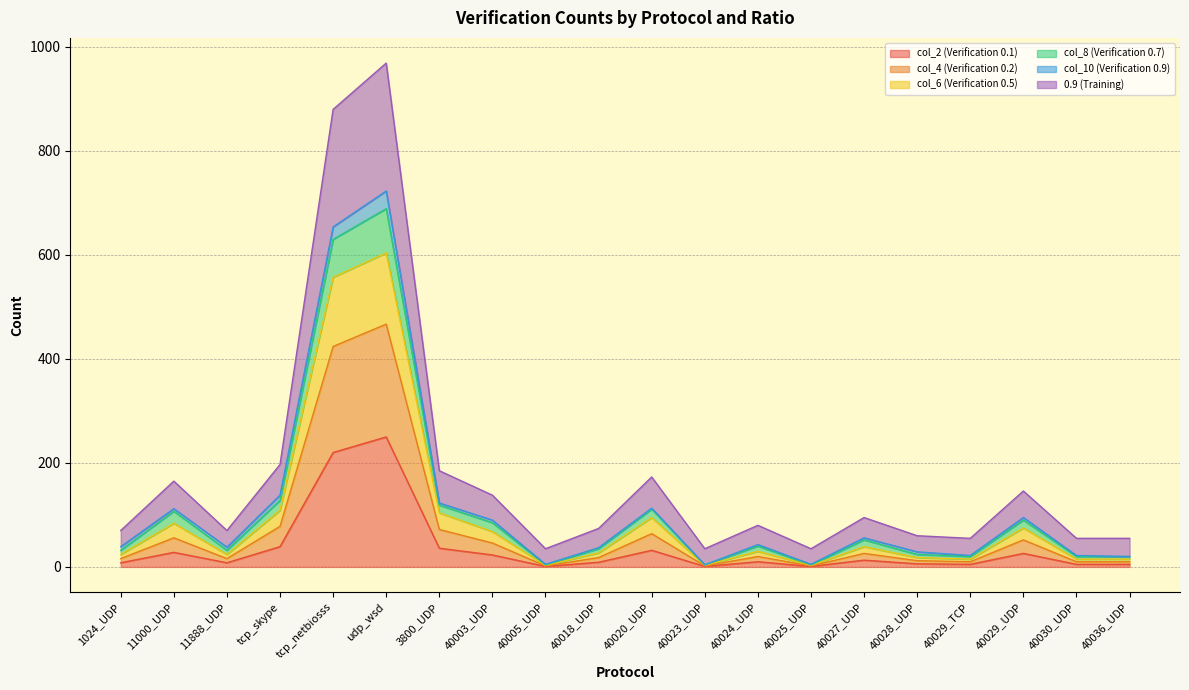

Which category has the highest value in the col_2 (Verification 0.1) series?

udp_wsd